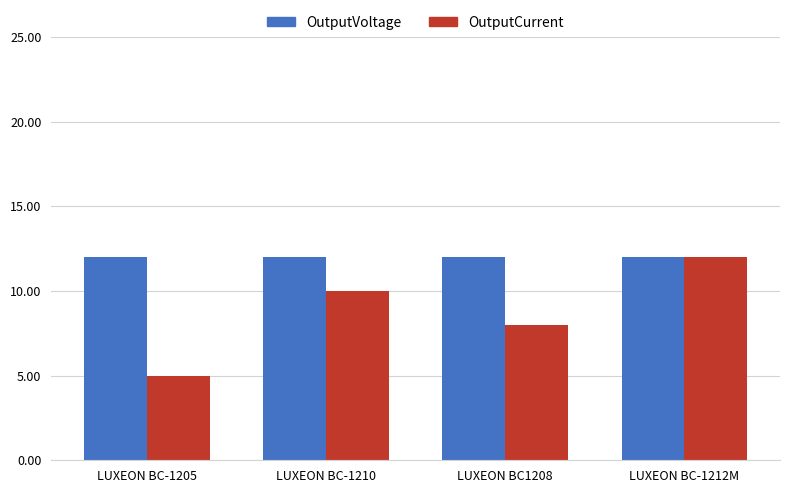

What is the sum of the OutputCurrent values at LUXEON BC-1212M and LUXEON BC1208?

20